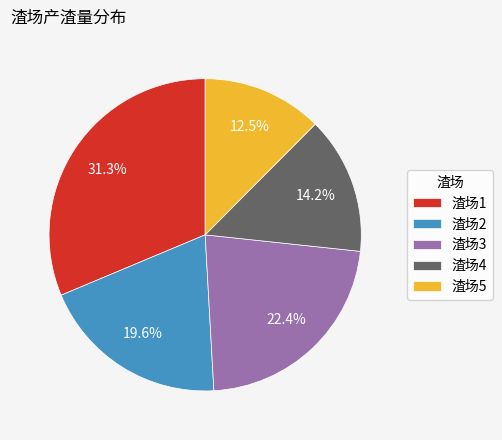

To the nearest percent, what is the difference between the 渣场5 and 渣场4 slice percentages?

2%